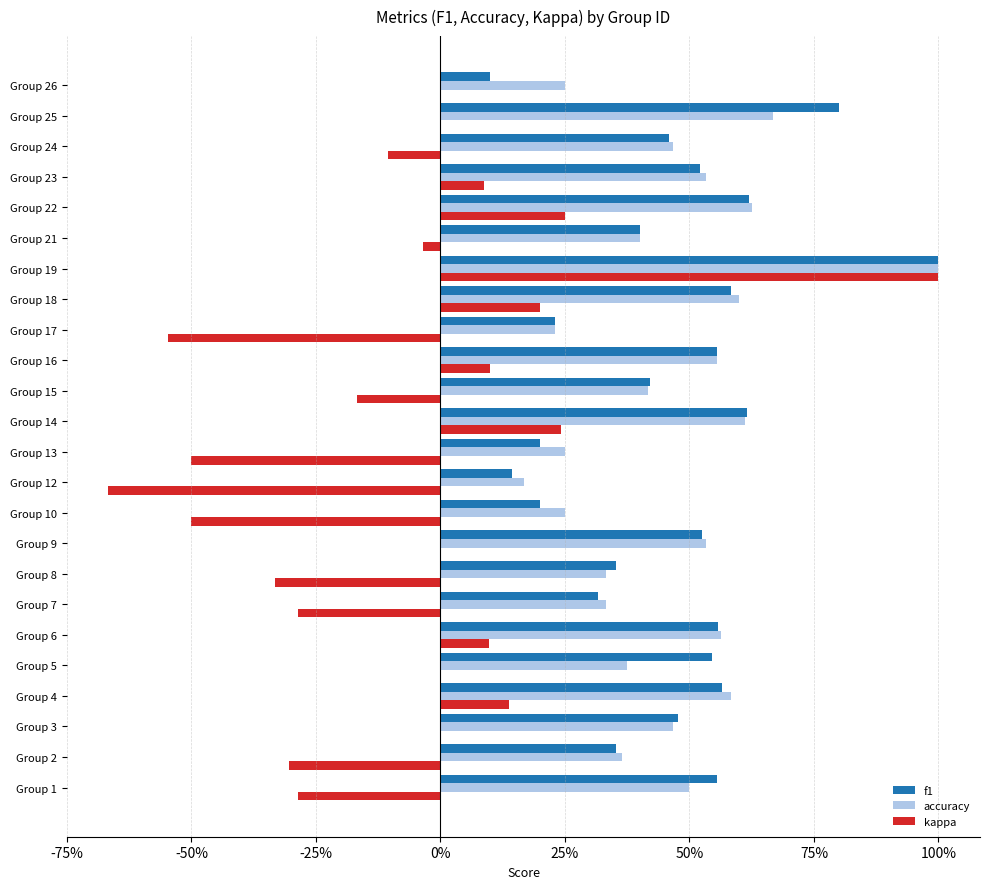

What are all the series names shown in the legend?

f1, accuracy, kappa